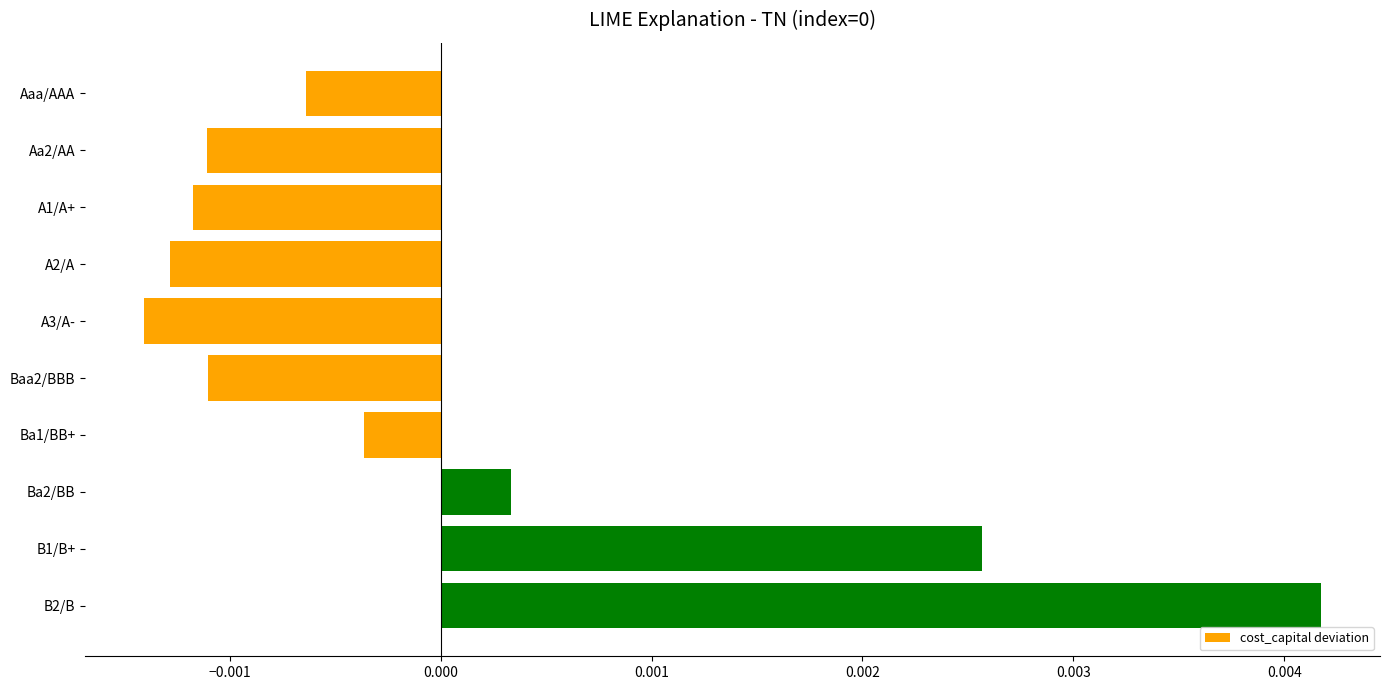

Which label corresponds to the largest value in the chart?

B2/B